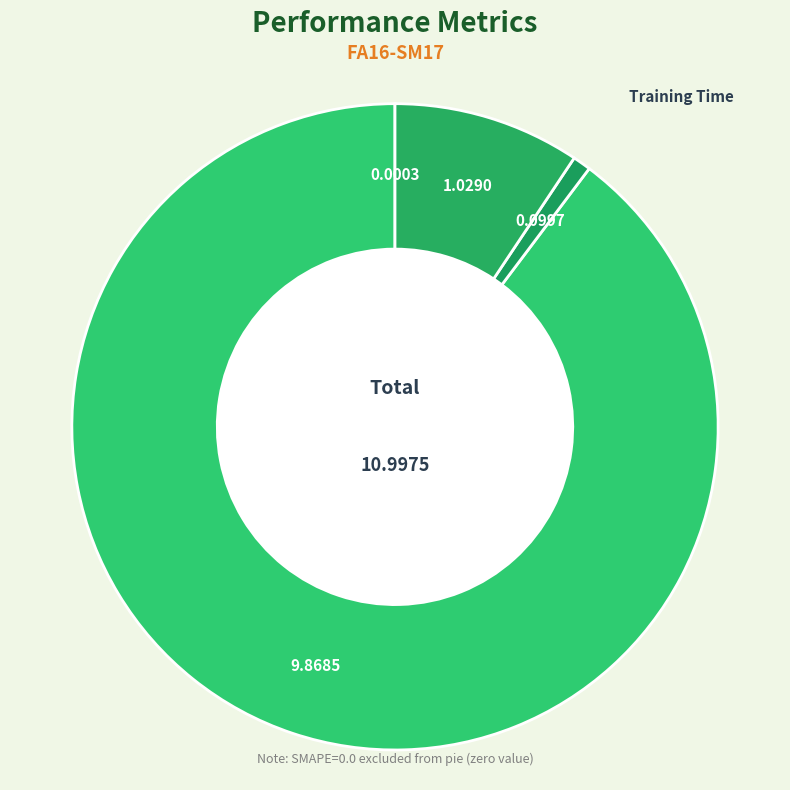

Does Training Time account for over 50% of the chart?

No